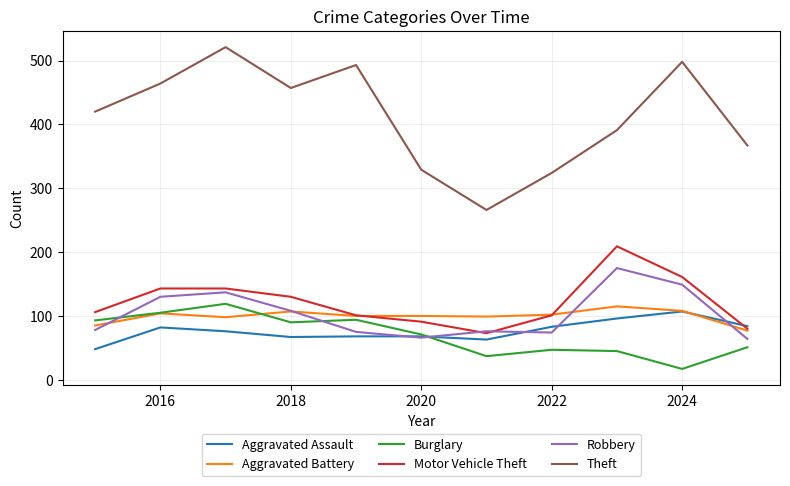

In Theft, how many points are lower than both neighbors (excluding endpoints)?

2